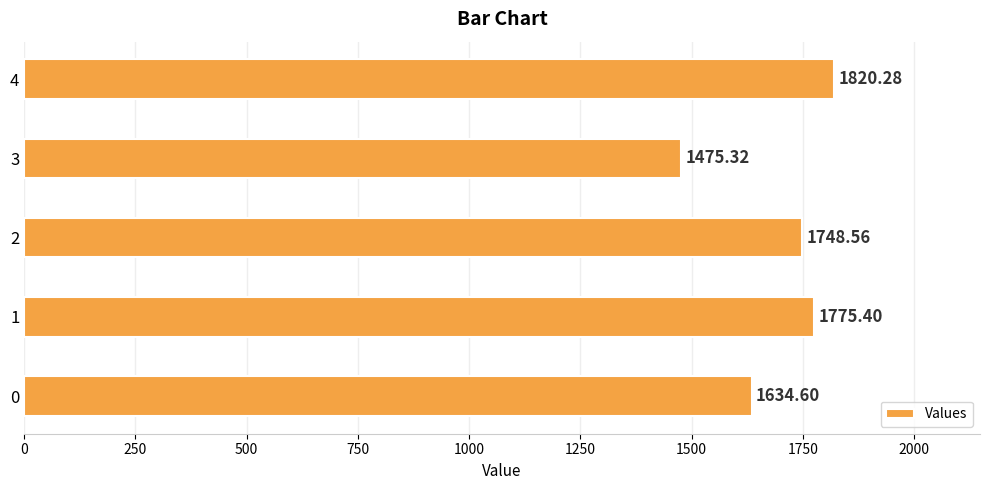

Rank the categories by value from lowest to highest.

3, 0, 2, 1, 4